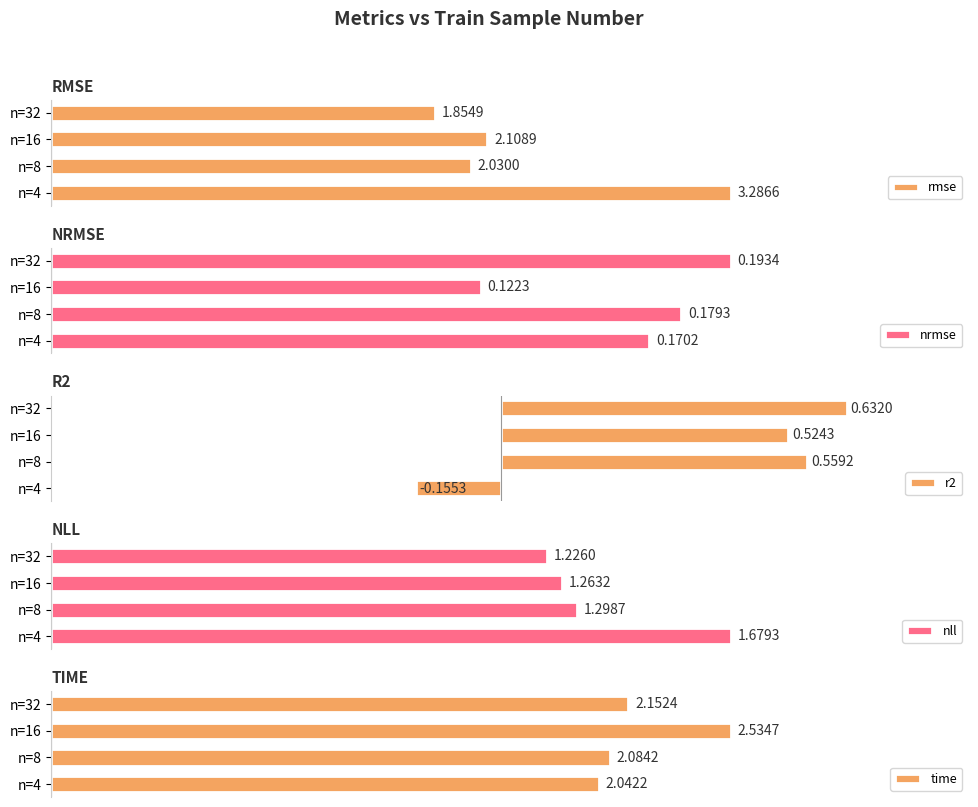

What is the minimum value for r2?

-0.2